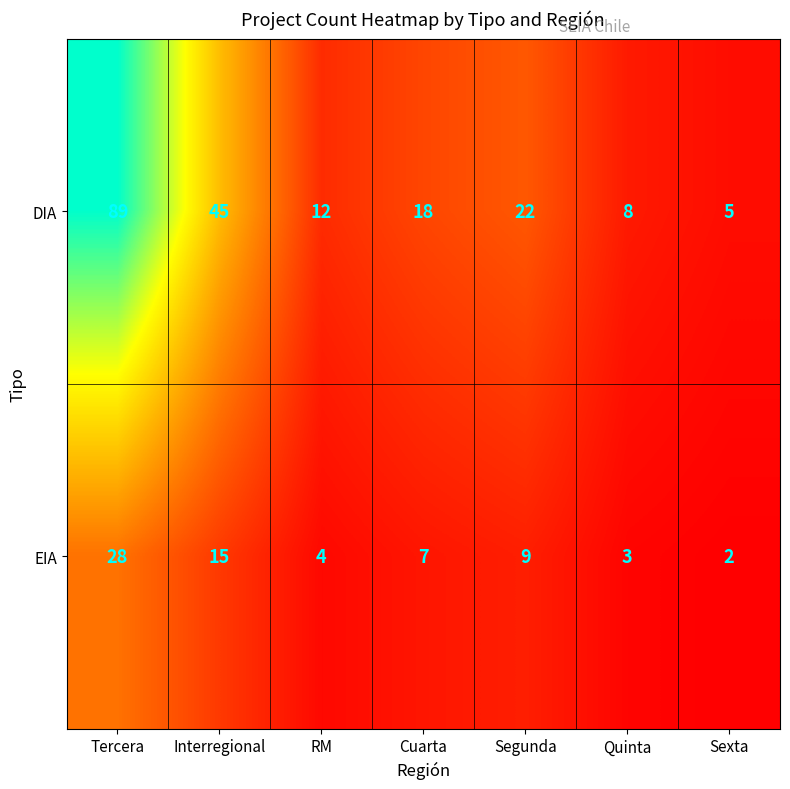

Reading left to right, transcribe all the data shown in this chart.

DIA: 89	45	12	18	22	8	5
EIA: 28	15	4	7	9	3	2